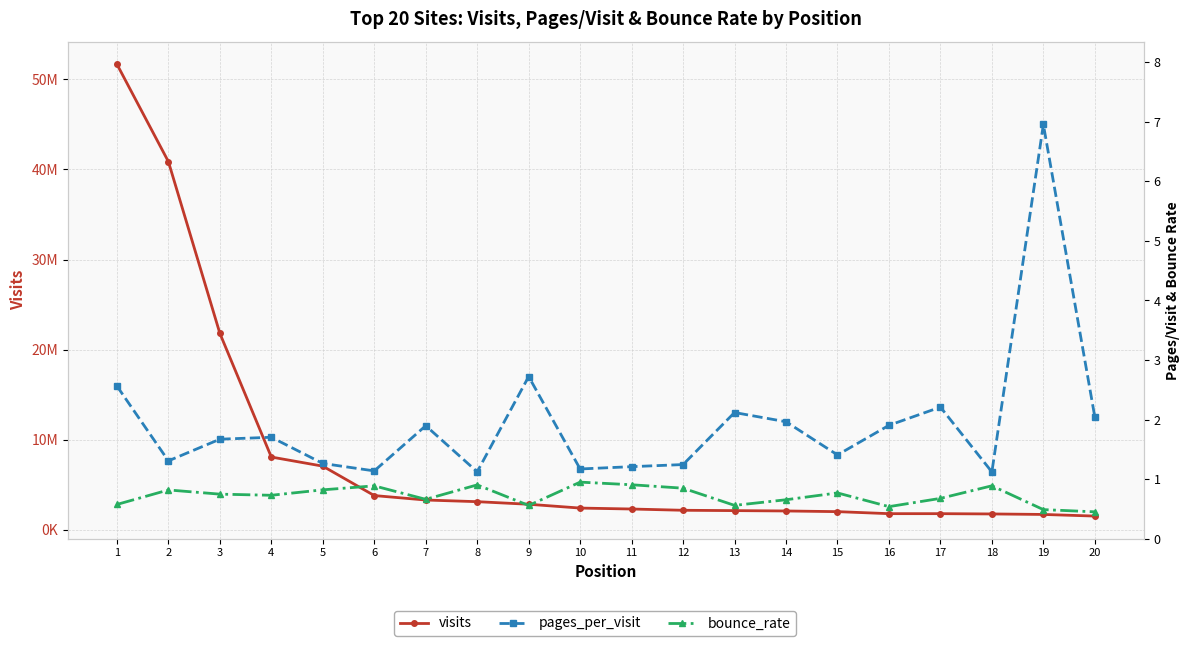

Is the value of visits at 3 greater than the value of pages_per_visit at 14?

Yes